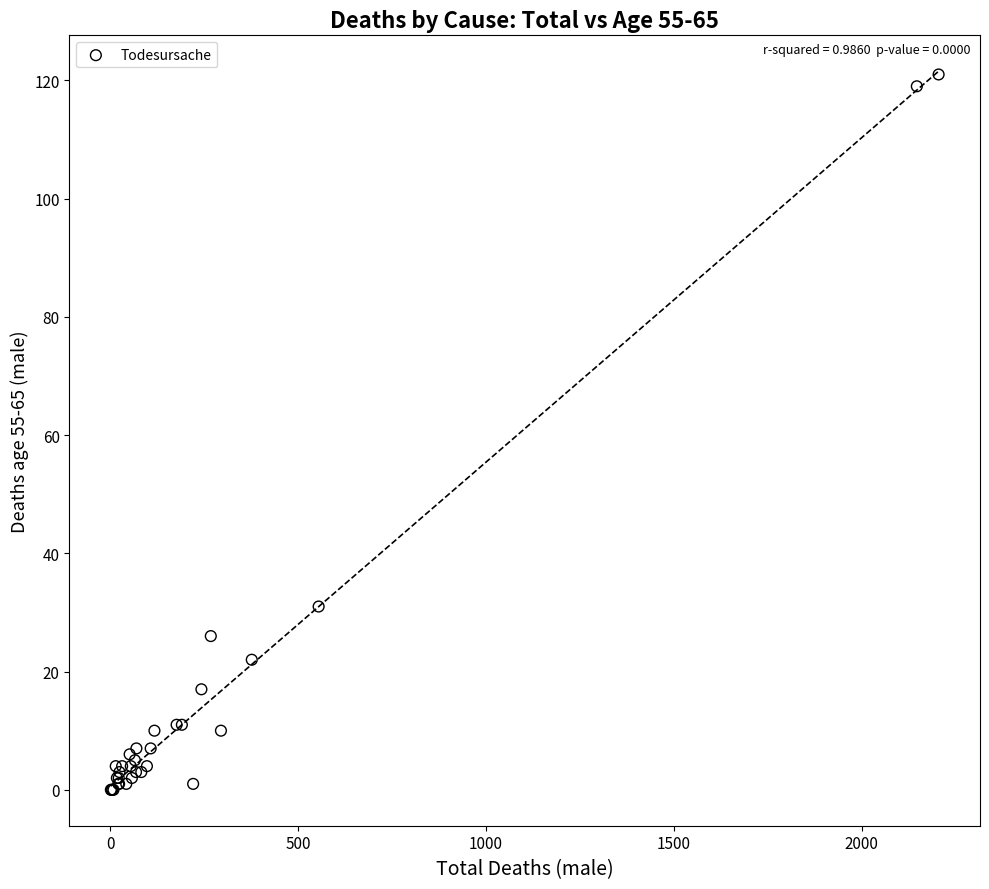

What Y value in the scatter plot is closest to 60?

31